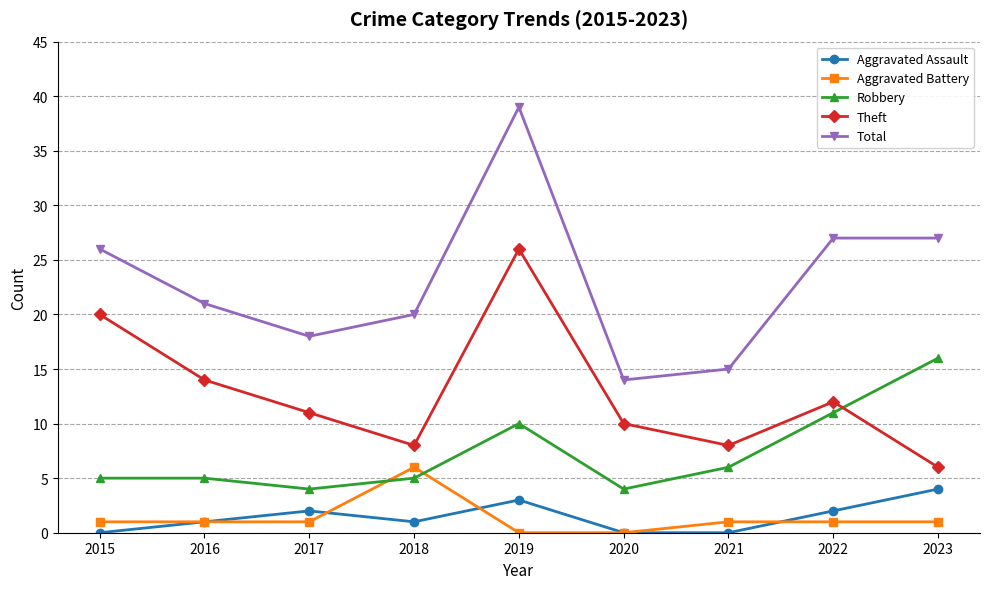

True or false: Aggravated Assault and Theft cross at least once.

False